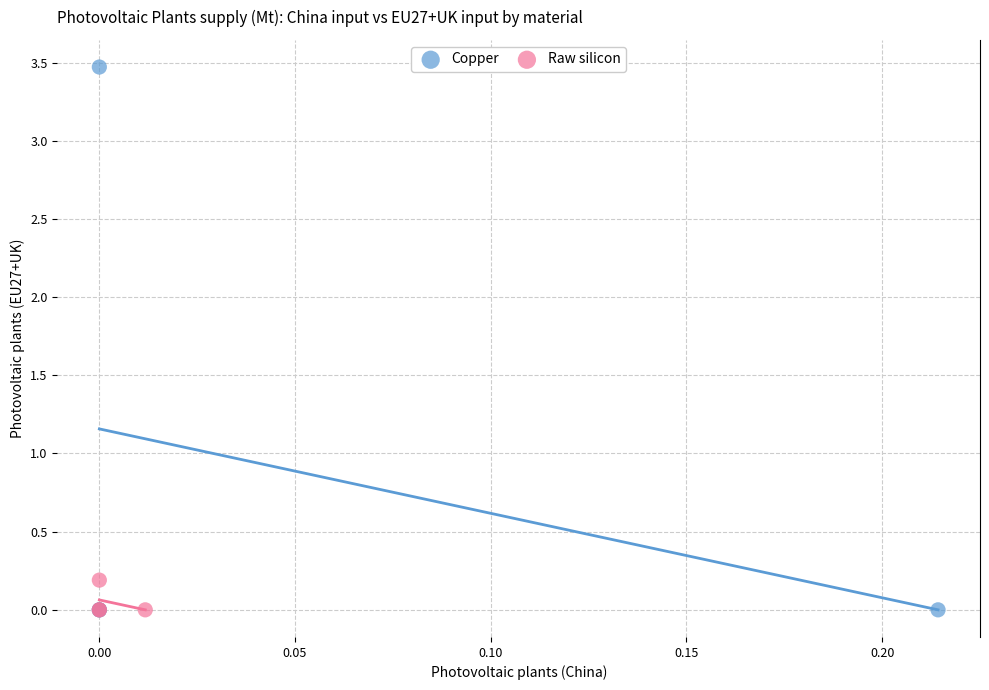

Which series reaches the maximum Y coordinate?

Copper